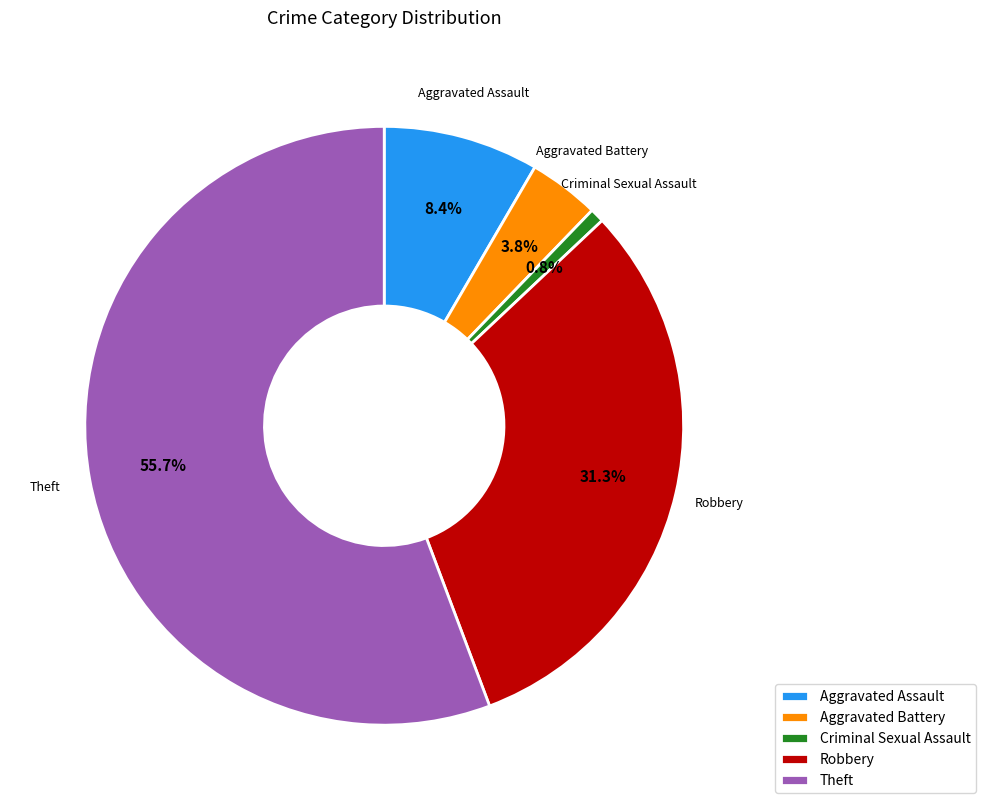

To the nearest percent, what is the combined percentage of Theft and Robbery?

87%